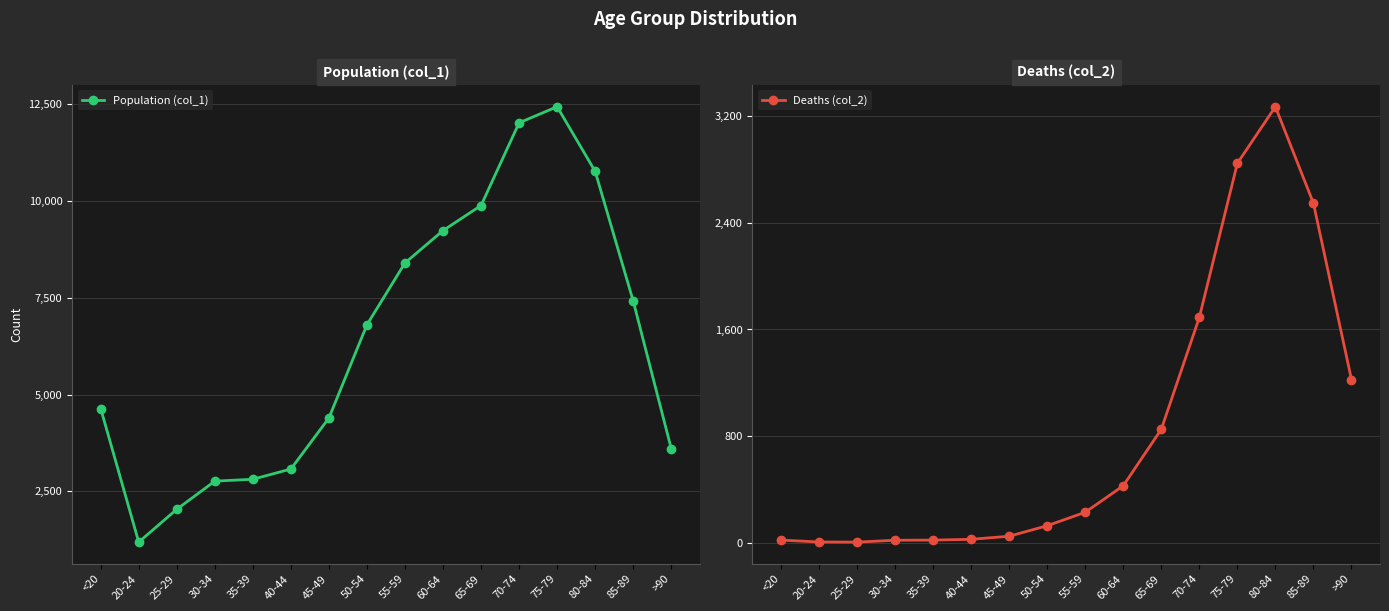

Rank the series by their maximum value, from lowest to highest.

Deaths (col_2), Population (col_1)